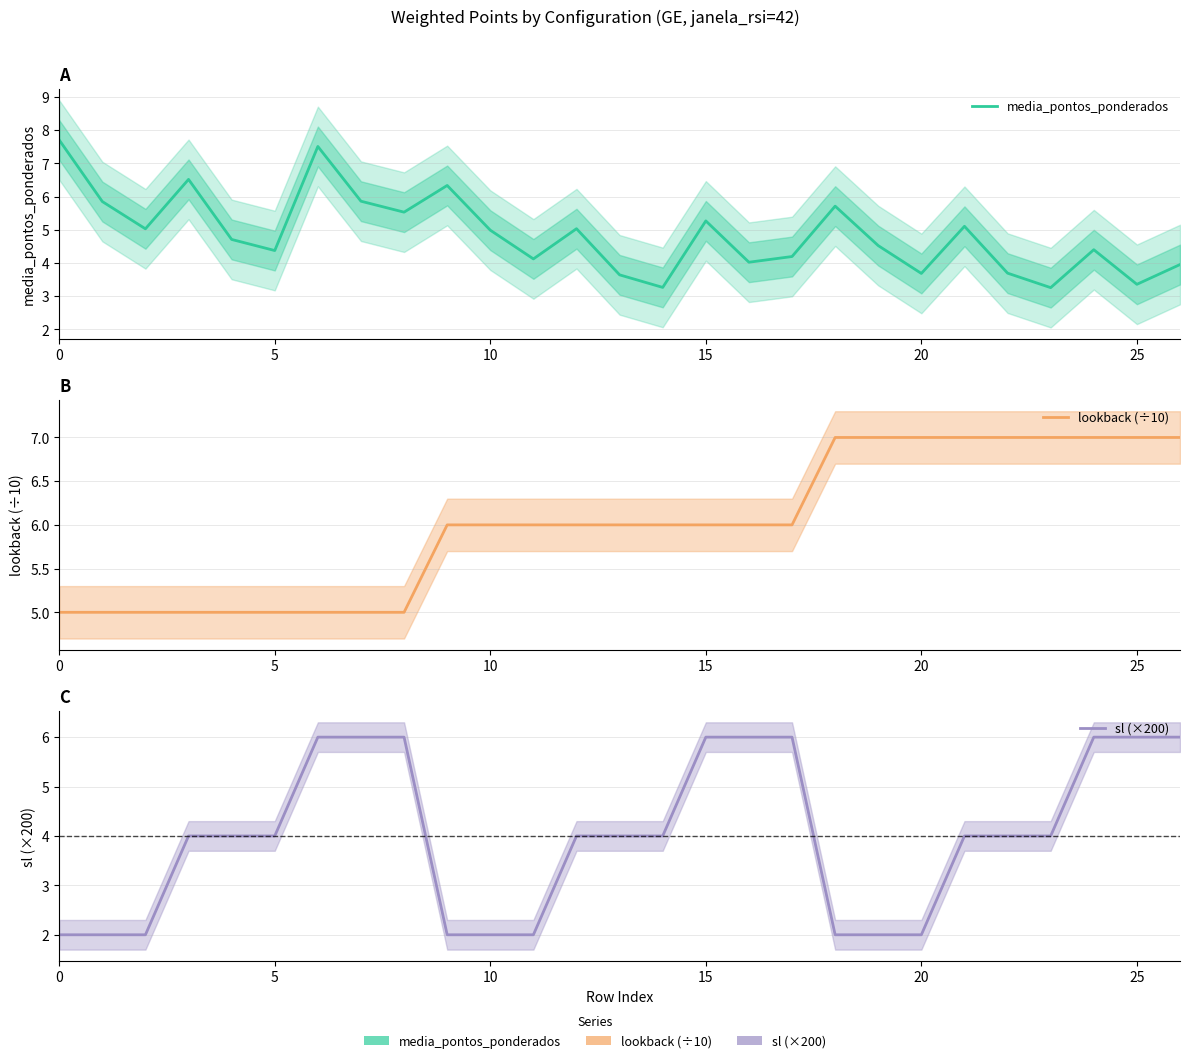

What is the minimum value for media_pontos_ponderados?

3.3